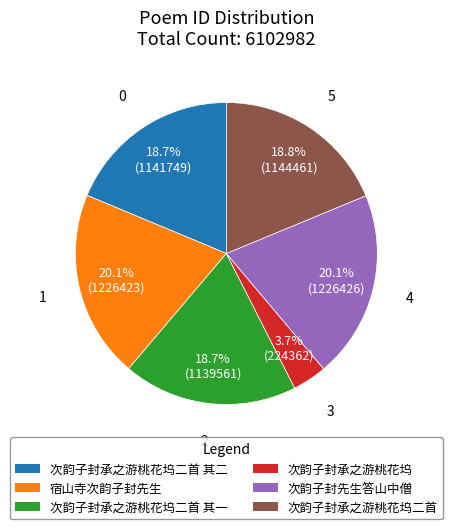

Does any single category account for the majority?

No